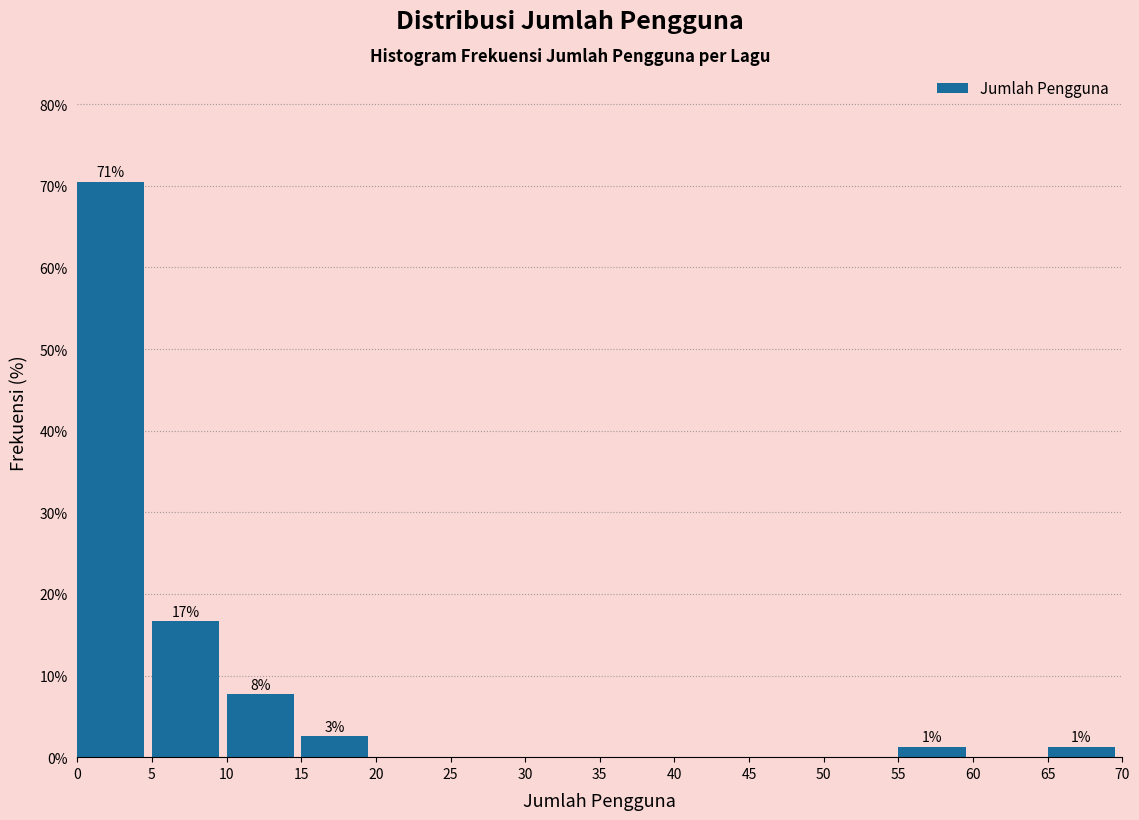

Over which range of the x-axis is the bar tallest?

0 to 5